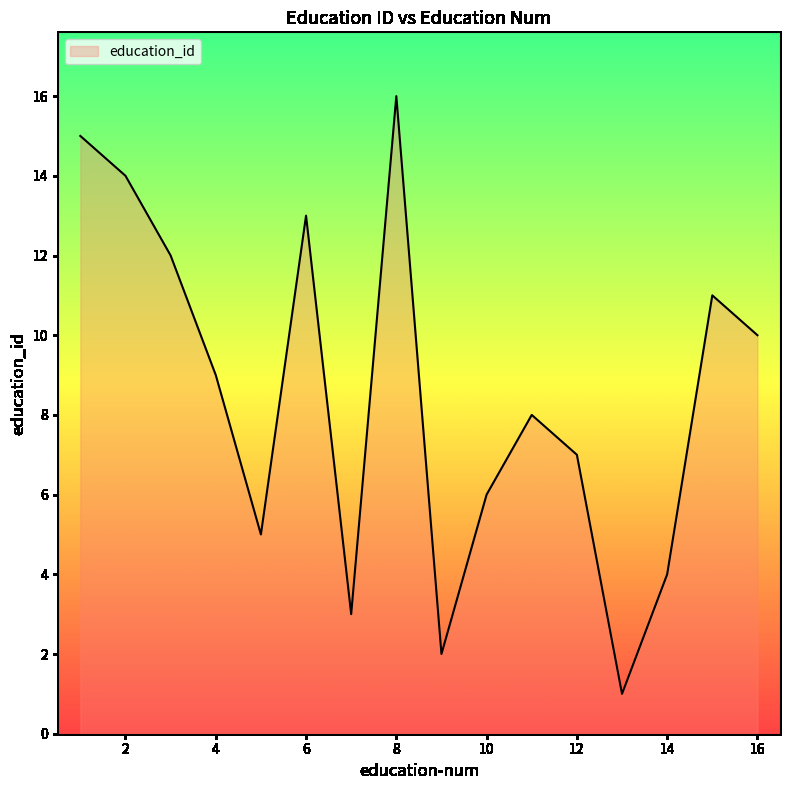

What is the greatest value displayed?

16